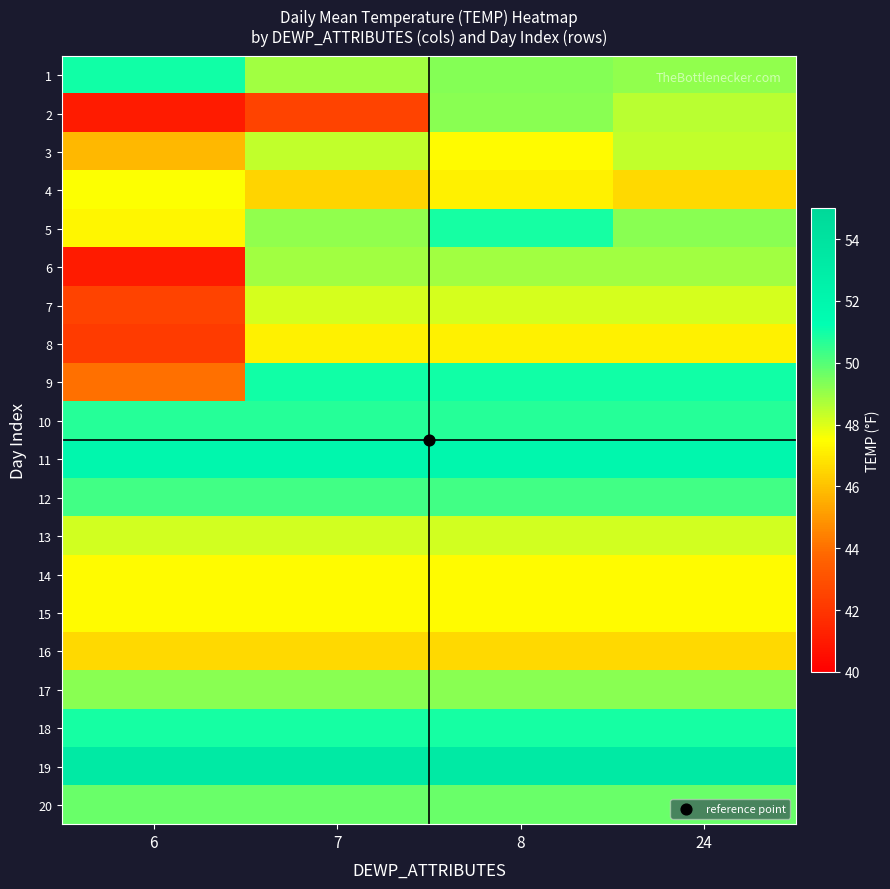

Reading left to right, list all the values displayed in this chart.

1: 6=51.0	7=48.9	8=49.3	24=49.1
2: 6=41.0	7=42.5	8=49.2	24=48.5
3: 6=45.8	7=48.4	8=47.4	24=48.4
4: 6=47.5	7=46.5	8=47.2	24=46.6
5: 6=47.3	7=49.1	8=50.9	24=49.2
6: 6=41.0	7=48.9	8=48.9	24=48.9
7: 6=42.5	7=48.1	8=48.1	24=48.1
8: 6=42.2	7=47.2	8=47.2	24=47.2
9: 6=44.0	7=51.0	8=51.0	24=51.0
10: 6=50.7	7=50.7	8=50.7	24=50.7
11: 6=52.0	7=52.0	8=52.0	24=52.0
12: 6=50.3	7=50.3	8=50.3	24=50.3
13: 6=48.2	7=48.2	8=48.2	24=48.2
14: 6=47.4	7=47.4	8=47.4	24=47.4
15: 6=47.4	7=47.4	8=47.4	24=47.4
16: 6=46.6	7=46.6	8=46.6	24=46.6
17: 6=49.2	7=49.2	8=49.2	24=49.2
18: 6=50.9	7=50.9	8=50.9	24=50.9
19: 6=53.3	7=53.3	8=53.3	24=53.3
20: 6=49.7	7=49.7	8=49.7	24=49.7